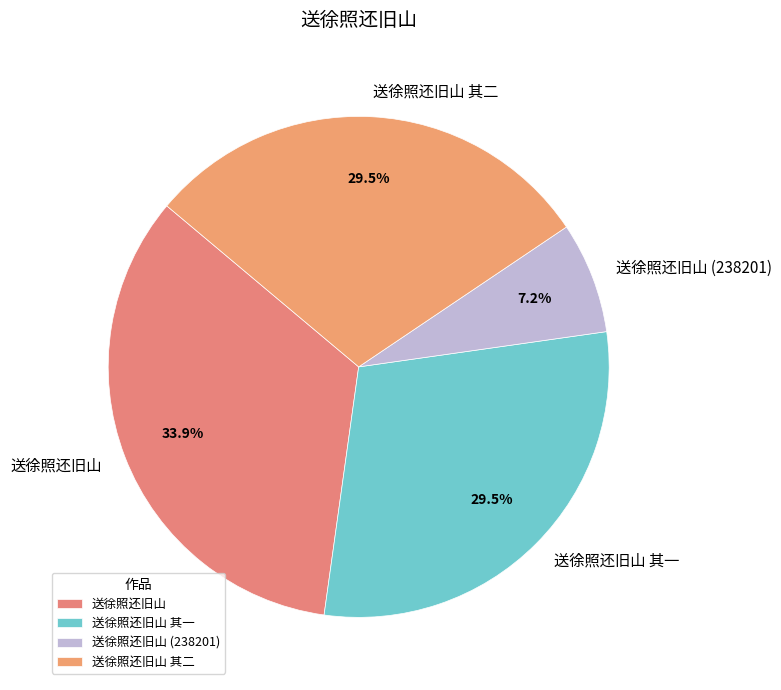

What is the smallest slice in the pie chart?

送徐照还旧山 (238201)